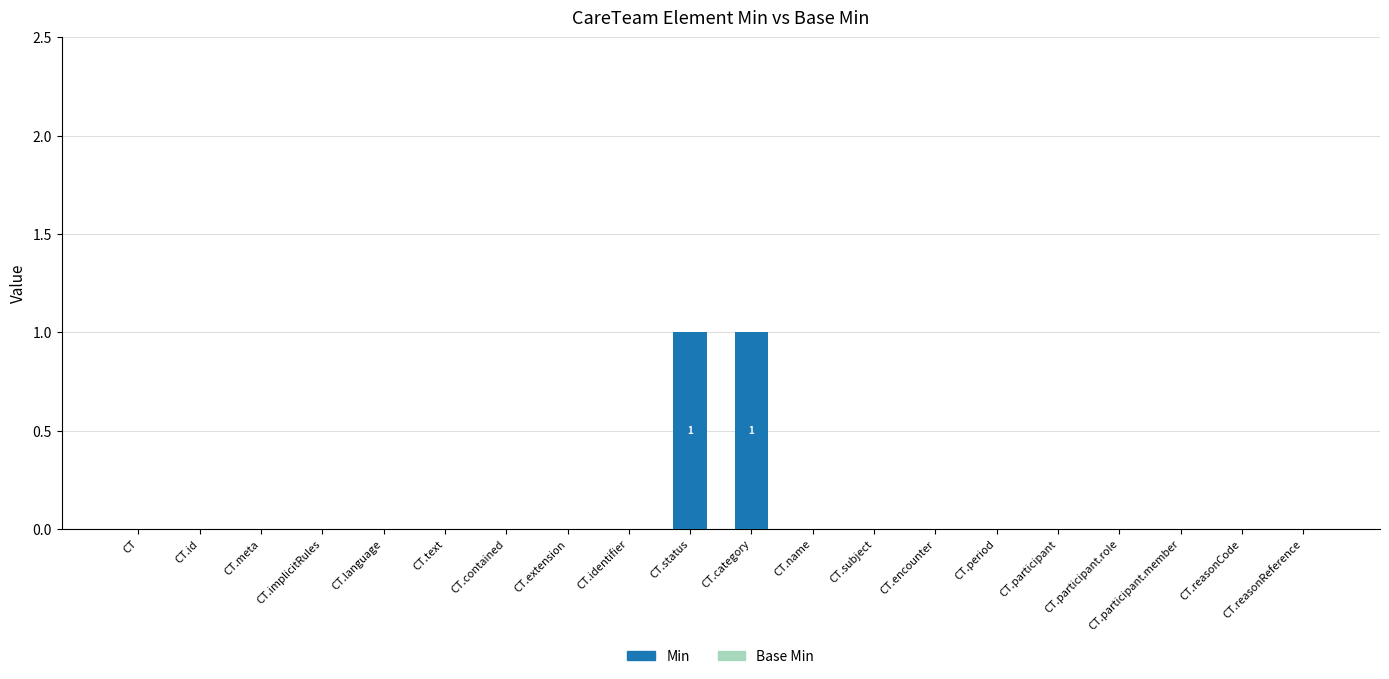

True or false: the data shows 0 at CT.language.

True